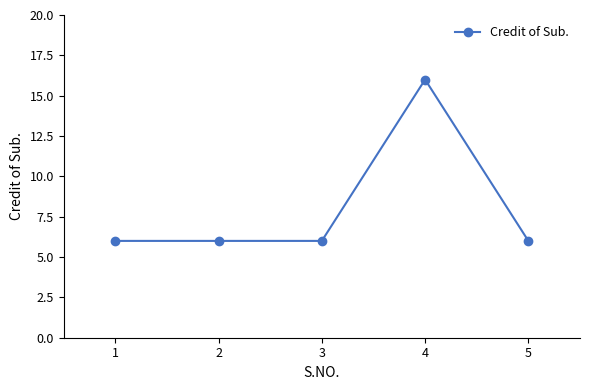

How many data points does each series have?

5